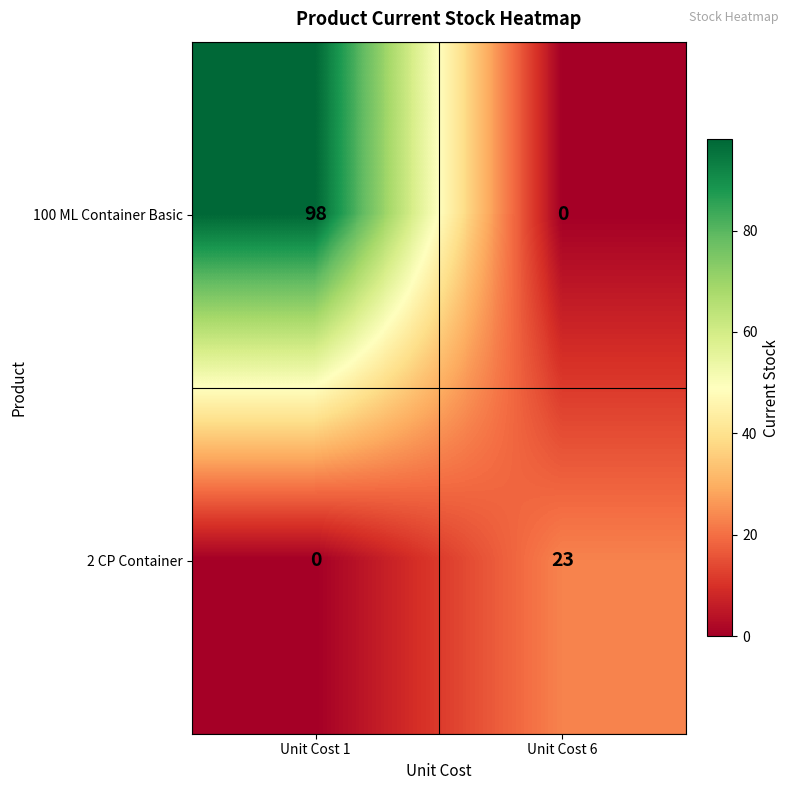

Between Unit Cost 1 and Unit Cost 6, which series saw the biggest shift?

100 ML Container Basic